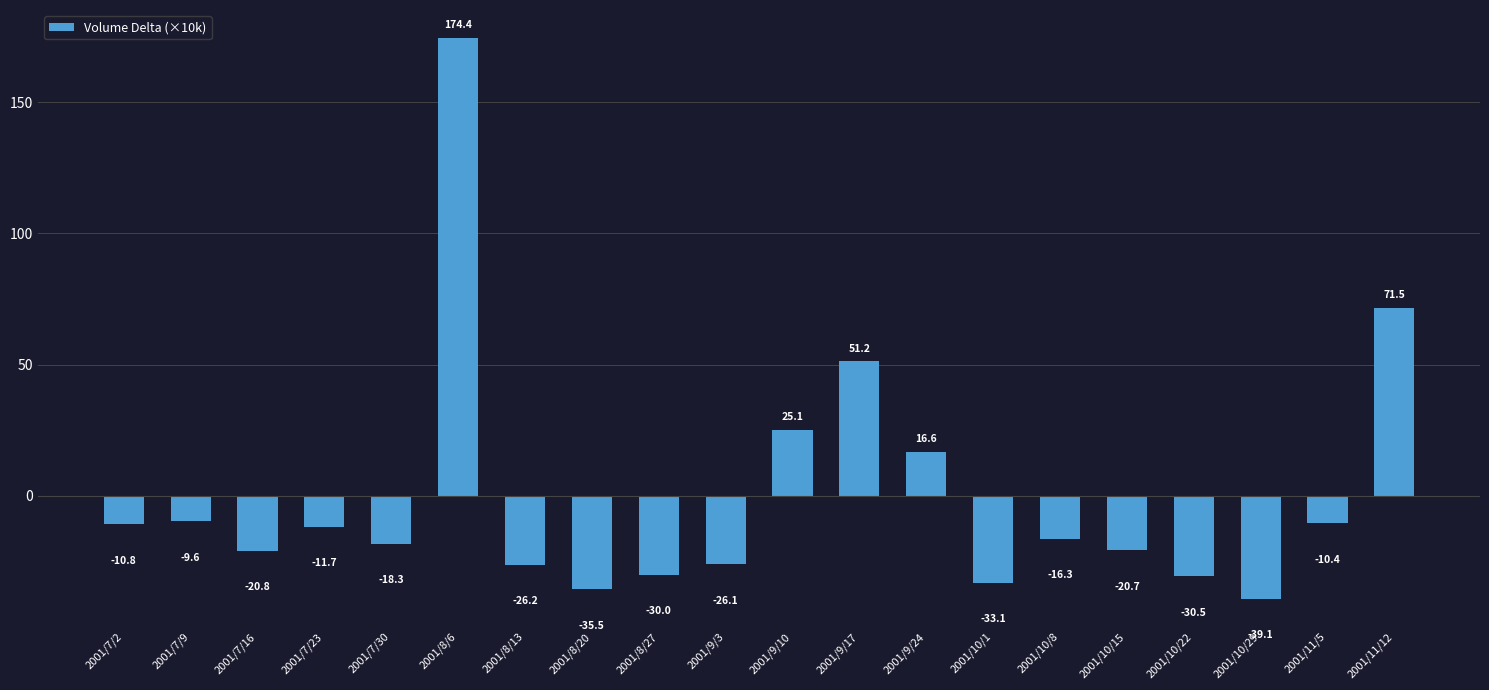

How many values are above zero?

5